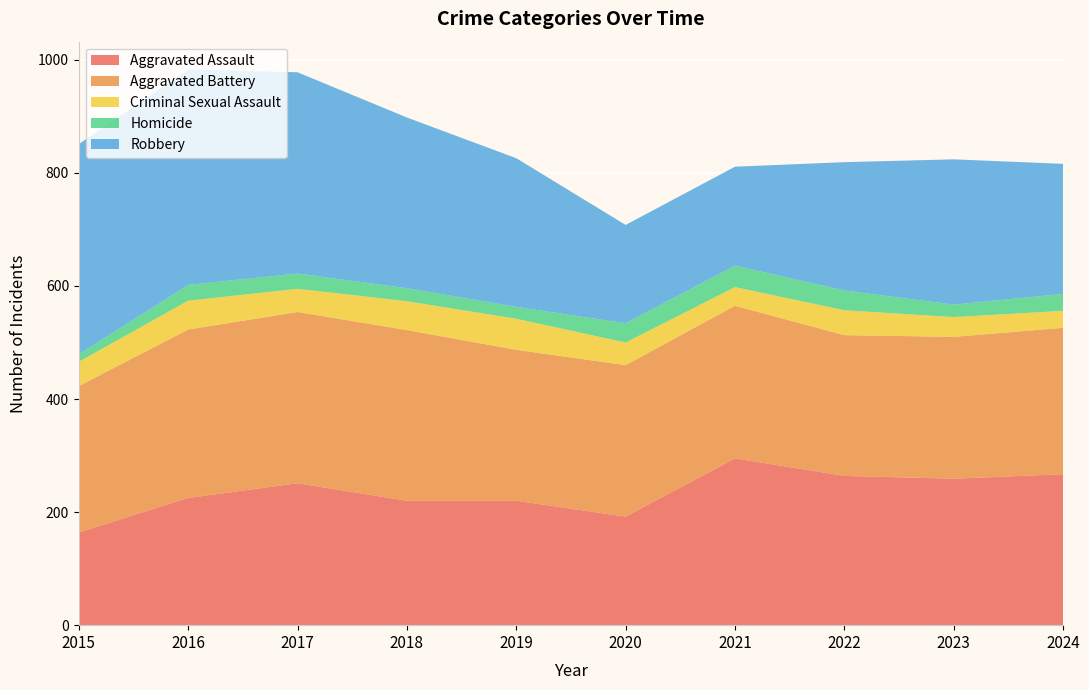

Reading left to right, list all the values displayed in this chart.

Aggravated Assault: 2015=164	2016=225	2017=251	2018=220	2019=220	2020=192	2021=295	2022=264	2023=259	2024=267
Aggravated Battery: 2015=259	2016=298	2017=303	2018=302	2019=267	2020=268	2021=270	2022=249	2023=251	2024=259
Criminal Sexual Assault: 2015=43	2016=51	2017=41	2018=51	2019=55	2020=40	2021=33	2022=44	2023=35	2024=30
Homicide: 2015=13	2016=28	2017=27	2018=23	2019=21	2020=34	2021=38	2022=35	2023=22	2024=30
Robbery: 2015=372	2016=381	2017=356	2018=302	2019=263	2020=174	2021=175	2022=227	2023=257	2024=230